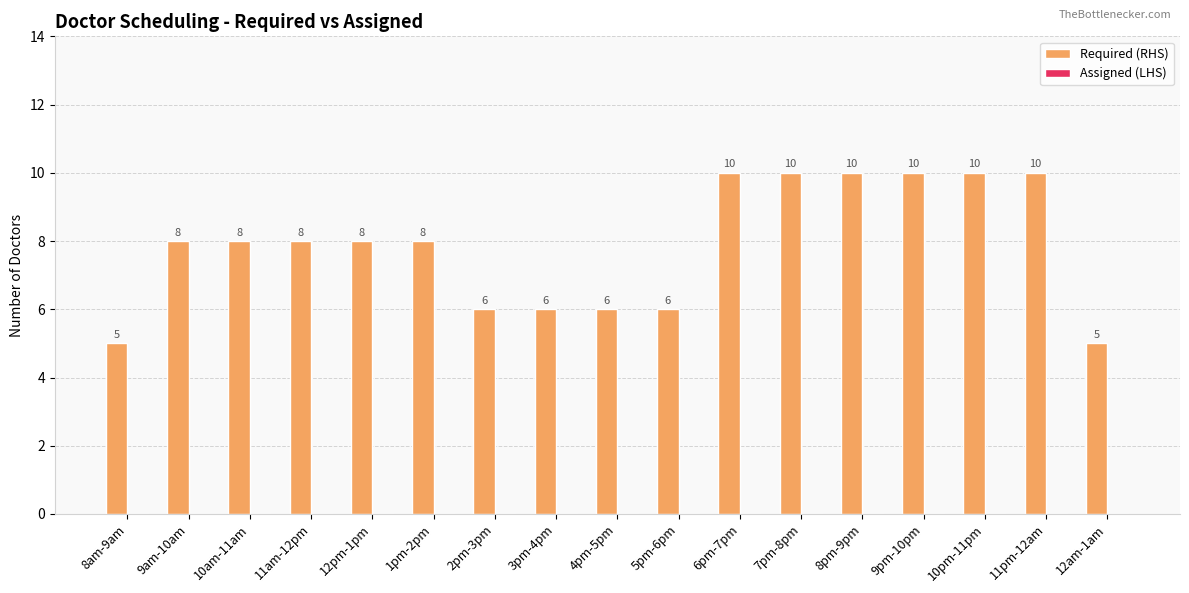

How many data points are less than 8?

6